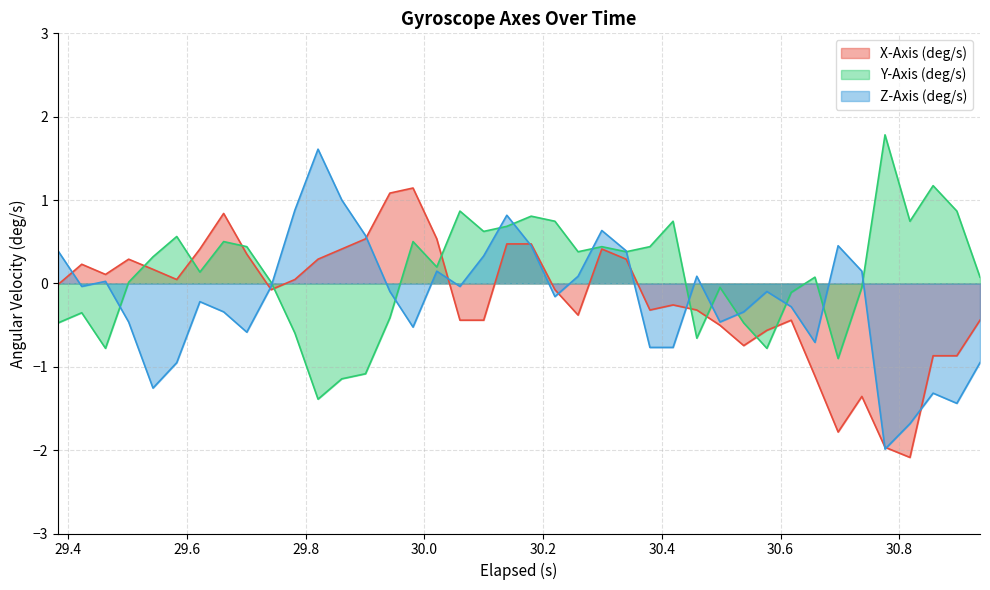

What is the value of the Y-Axis (deg/s) point at the 20th from the left?

0.7